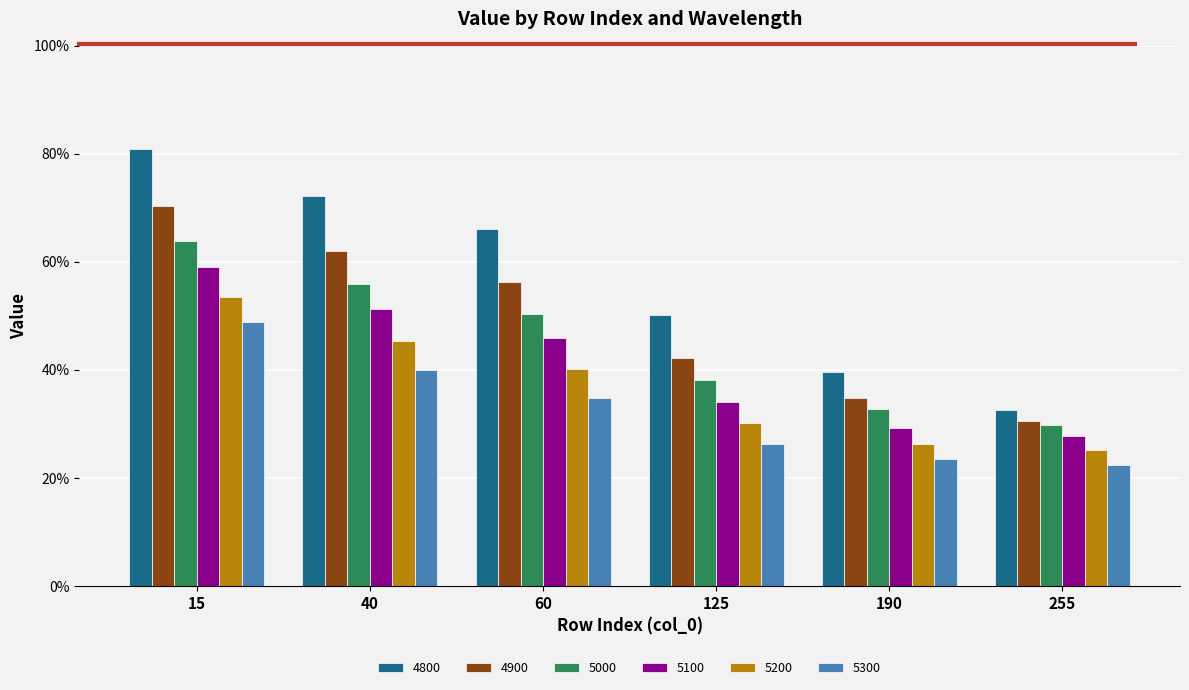

Is it true that 5300 equals 0.1 at 255?

False